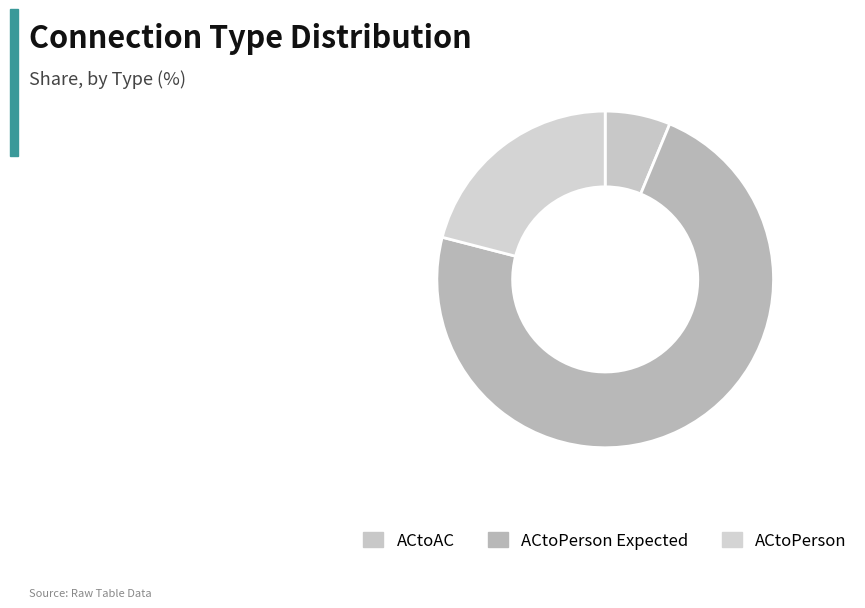

Is there any slice that represents more than half of the pie?

Yes